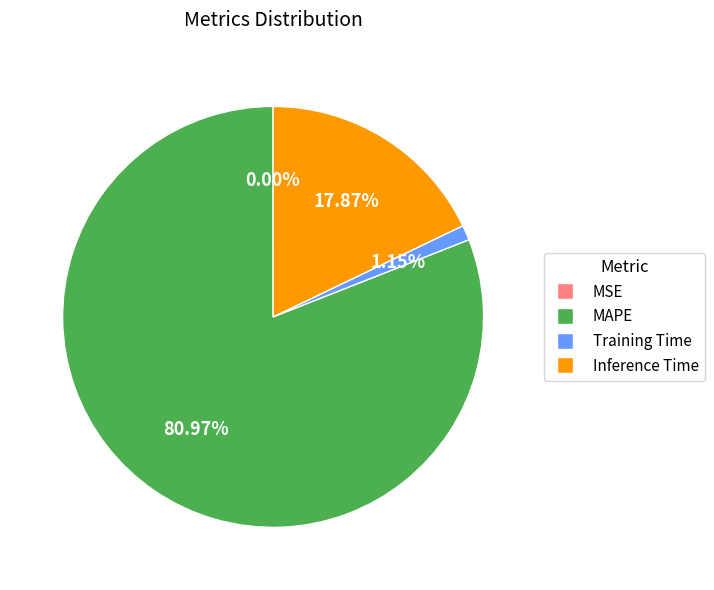

Is the sum of MAPE and Inference Time greater than half?

Yes